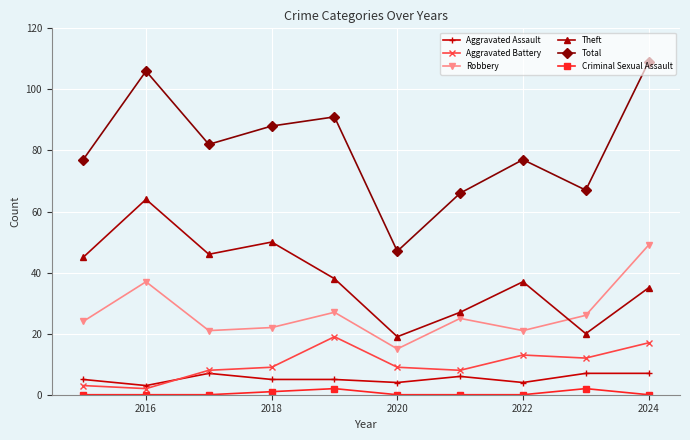

True or false: Robbery and Criminal Sexual Assault cross at least once.

False